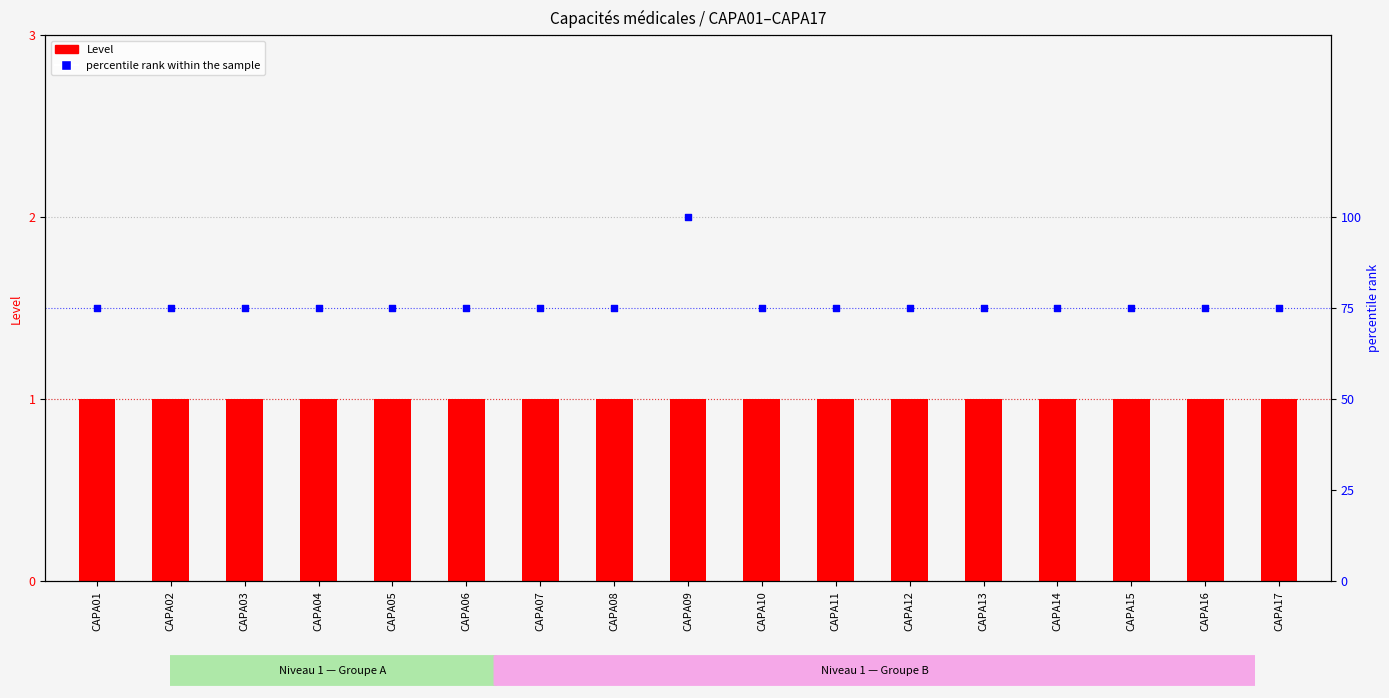

Which series has the largest total across all categories?

percentile rank within the sample